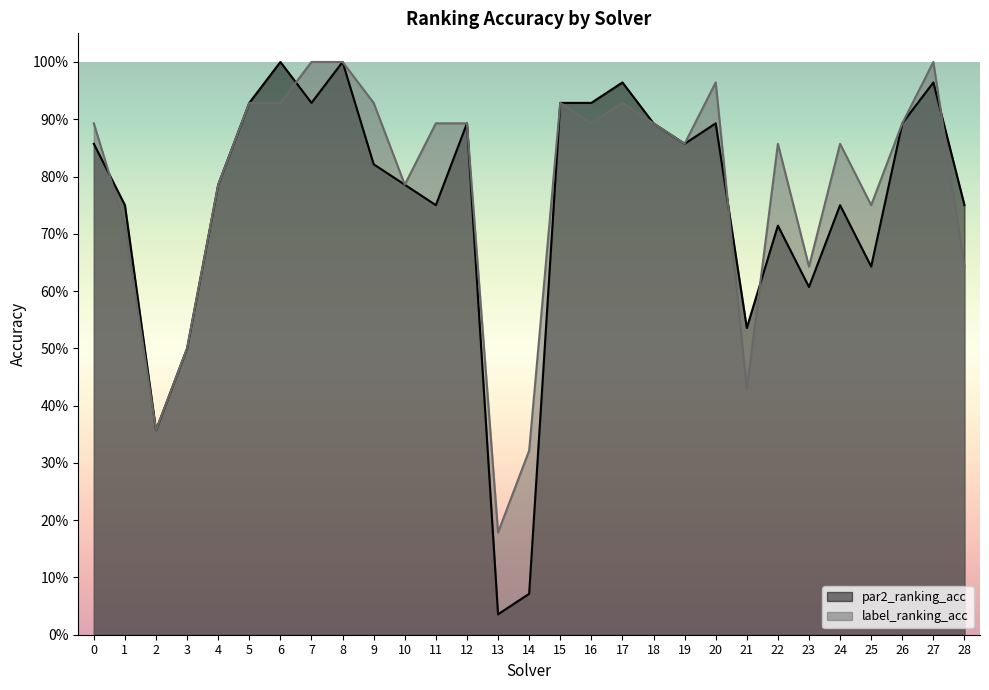

List the series in order of their peak value, lowest first.

par2_ranking_acc, label_ranking_acc